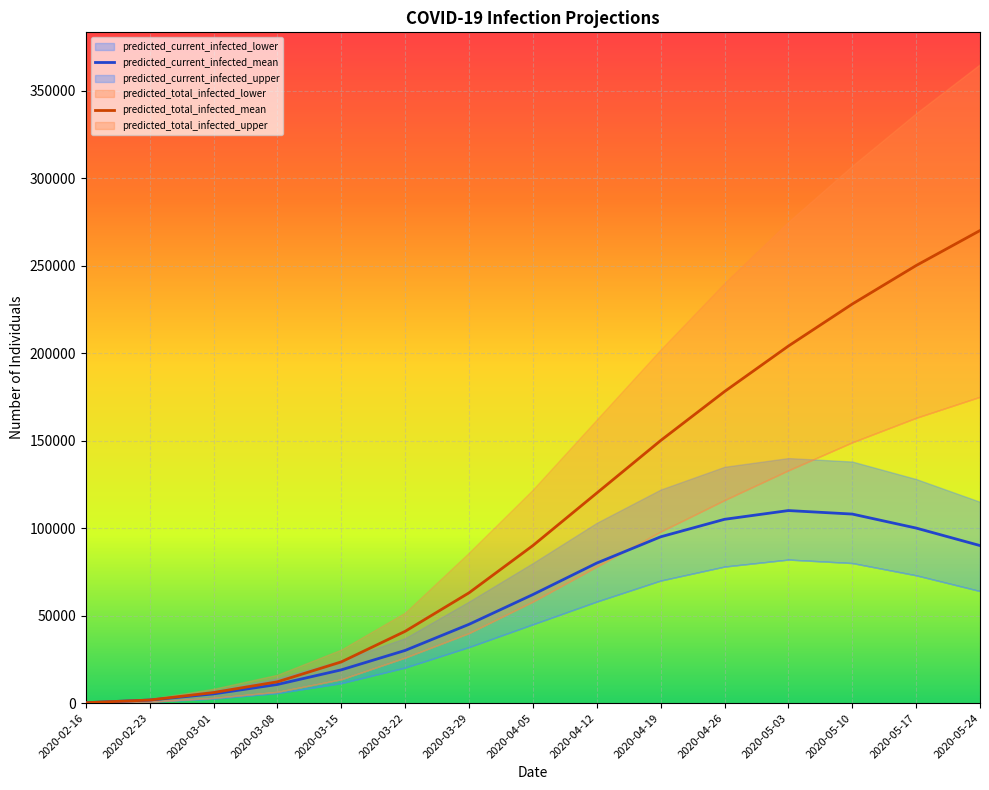

Which series has the largest total across all categories?

predicted_total_infected_upper